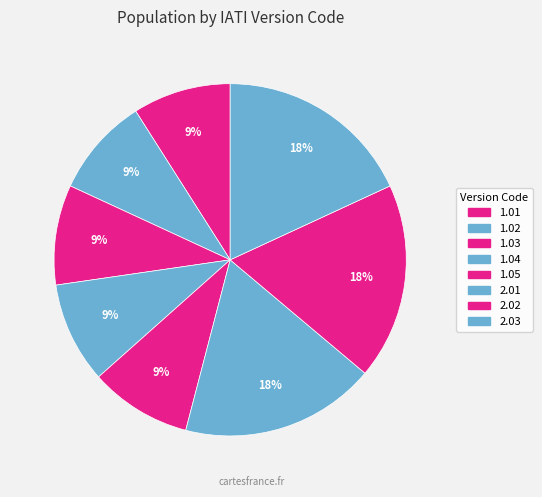

To the nearest percent, what is the difference between the largest and smallest slice percentages?

9%